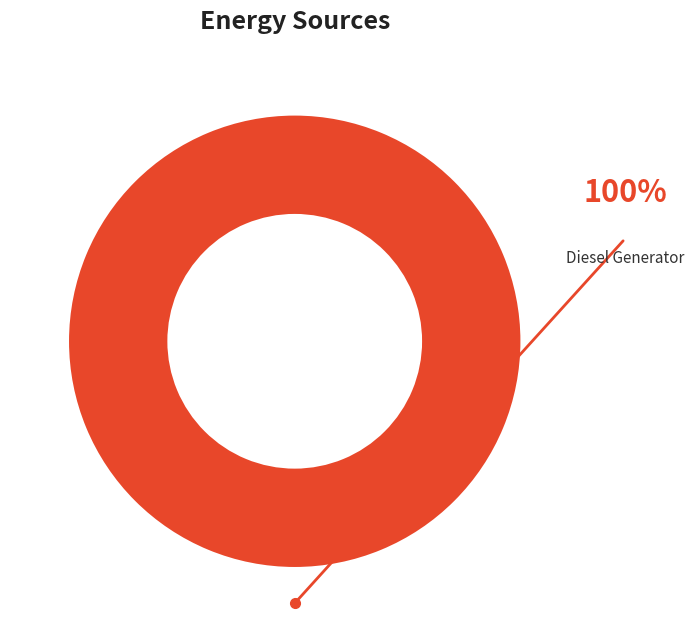

True or false: Diesel Generator accounts for 100% of the total.

True